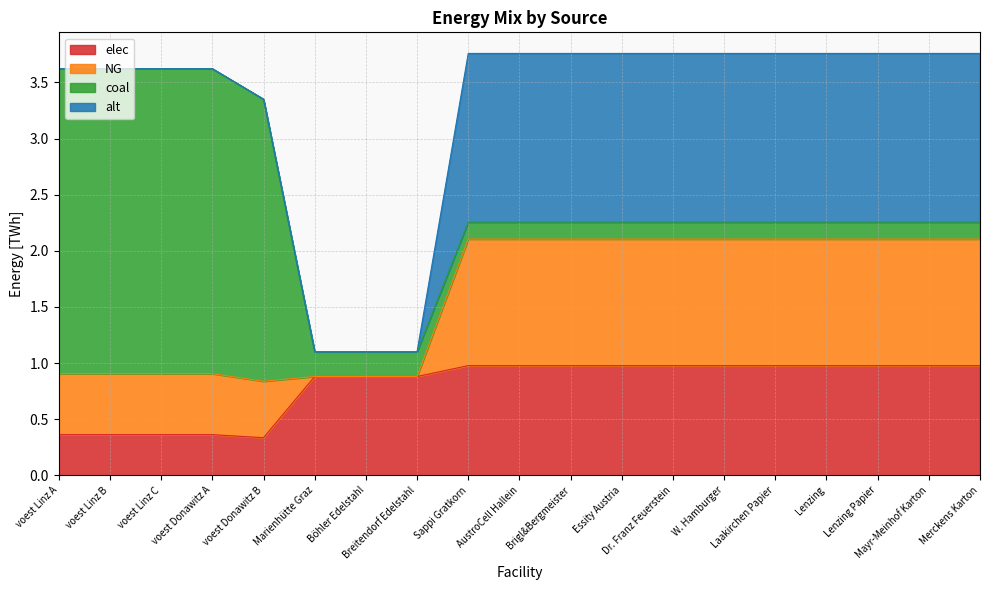

What is the highest value of the elec series?

1.0